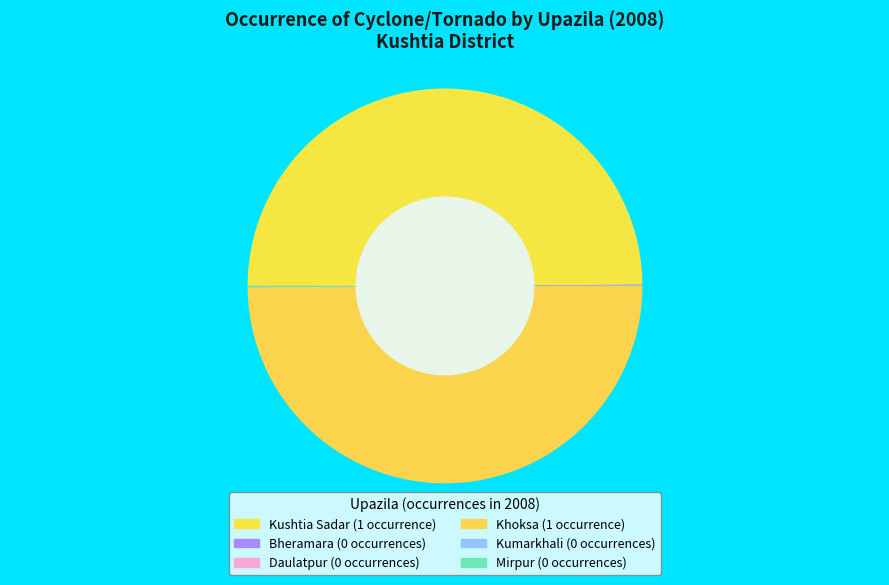

To the nearest percent, what is the difference between the largest and smallest slice percentages?

50%